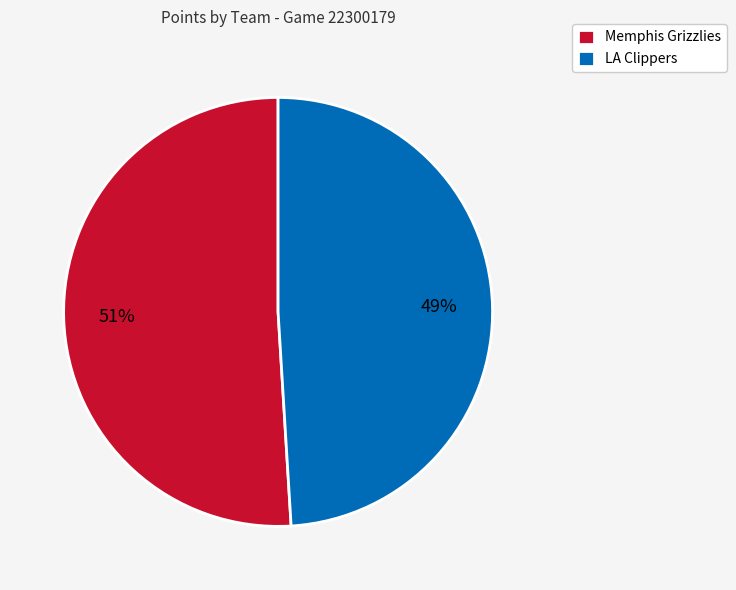

Which has a higher value, Memphis Grizzlies or LA Clippers?

Memphis Grizzlies